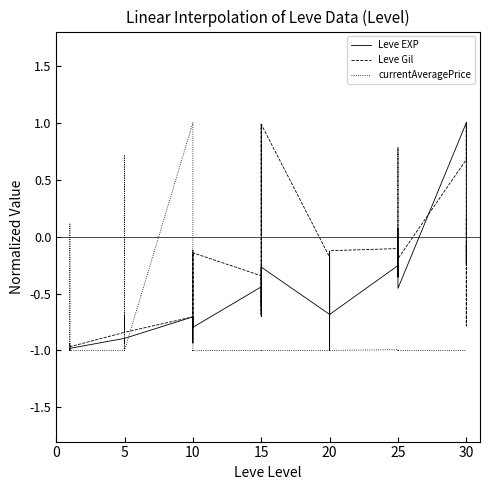

What is the difference between the maximum and minimum values in the Leve Gil series?

2.0